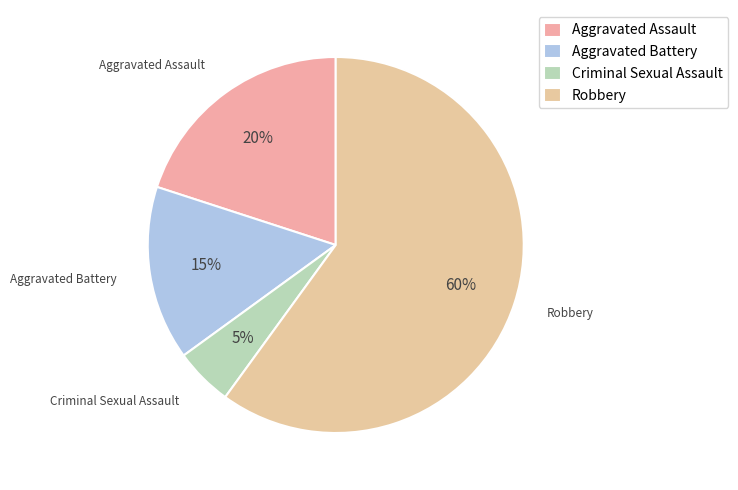

To the nearest percent, what is the average slice percentage?

25%